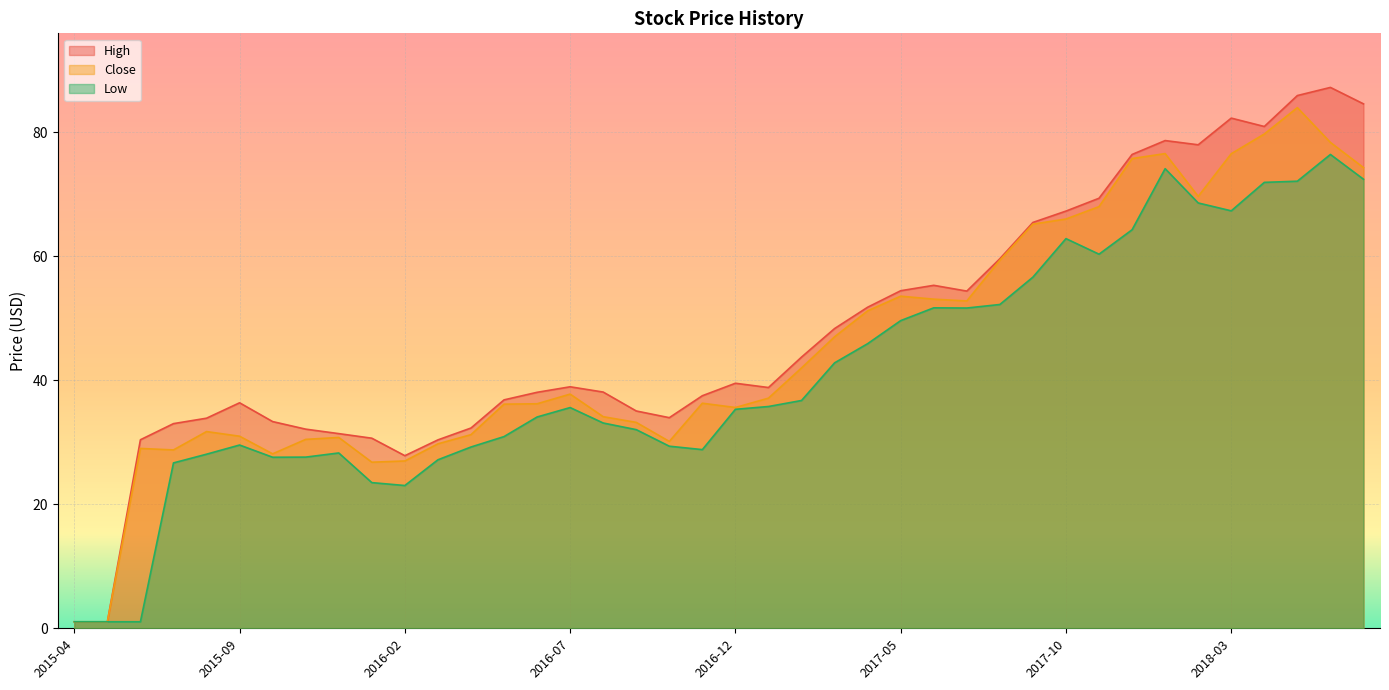

How many values in the Close series are below 37?

20